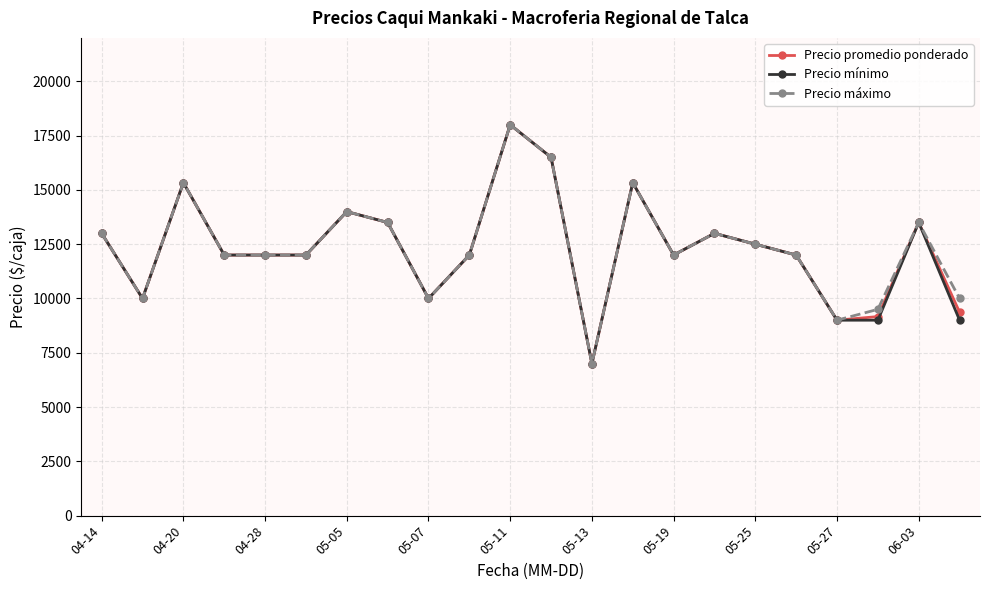

True or false: Precio mínimo has more than 1 points higher than both neighbors.

True